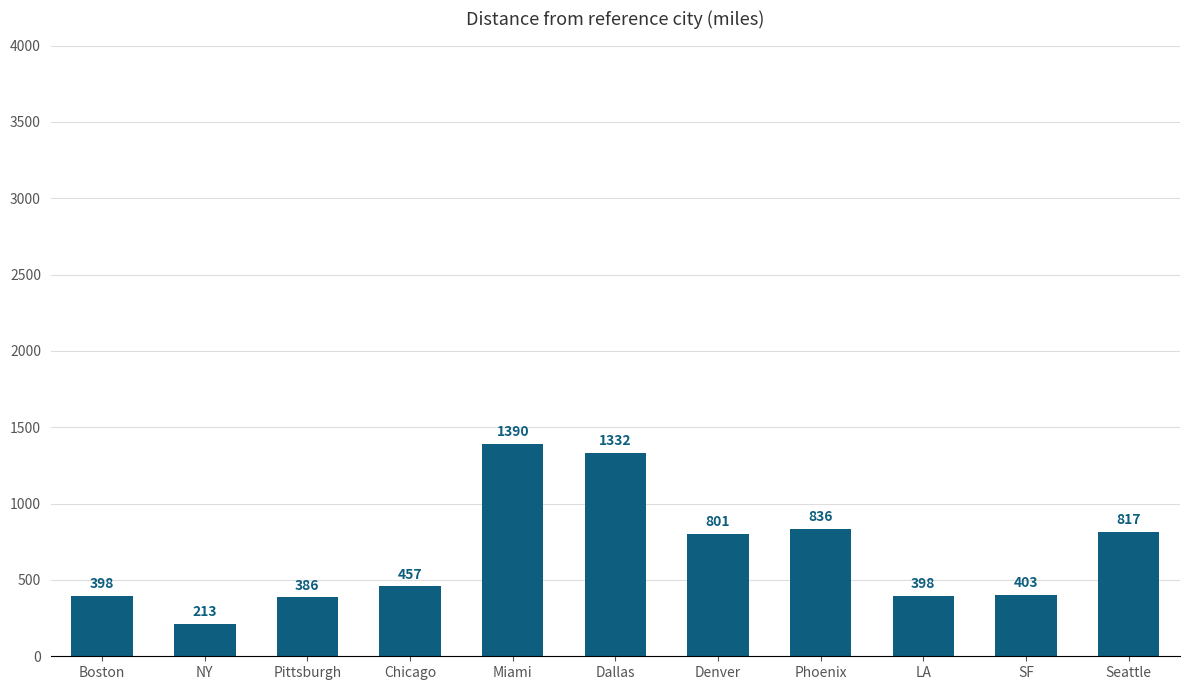

True or false: the data shows 403 at SF.

True